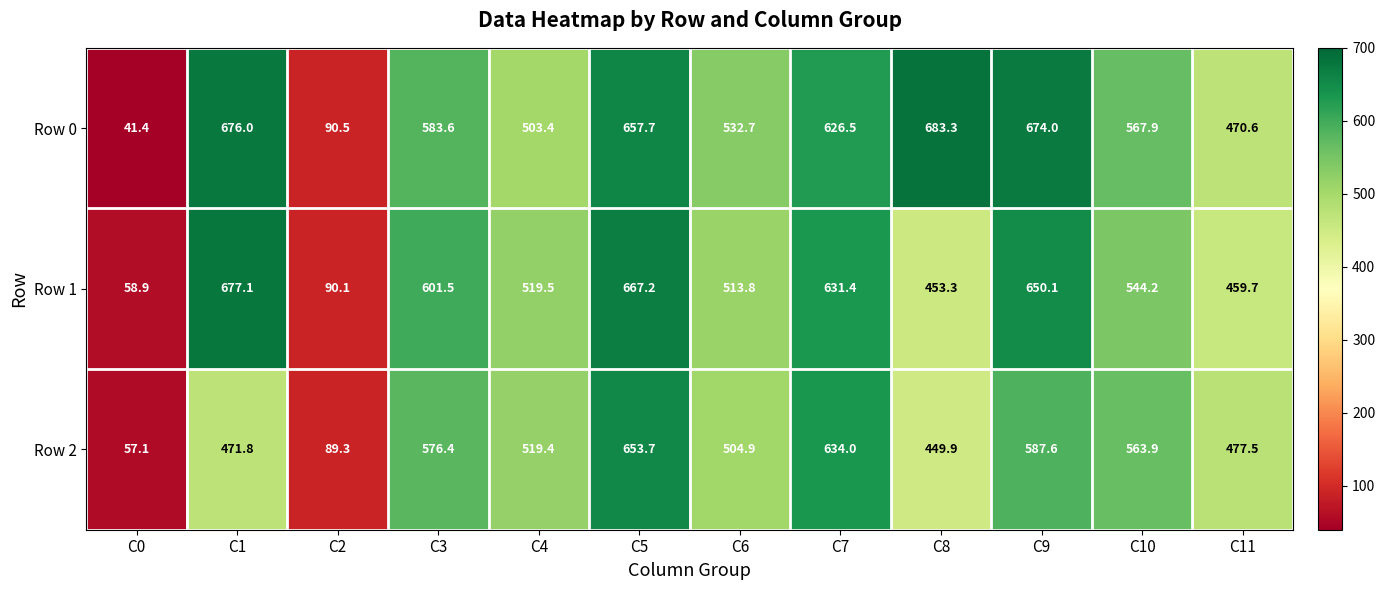

What is the minimum value shown in the chart?

41.4